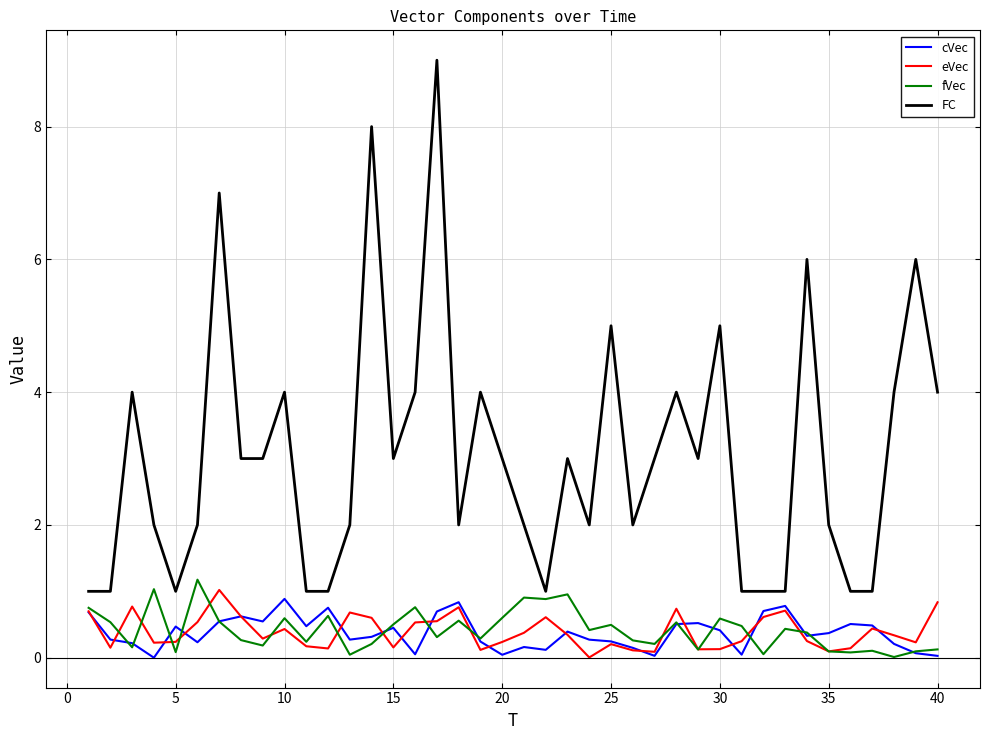

Which series has the largest total across all categories?

FC